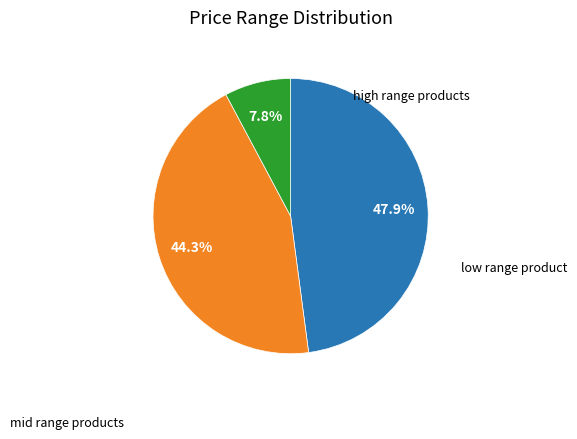

Does any single category account for the majority?

No